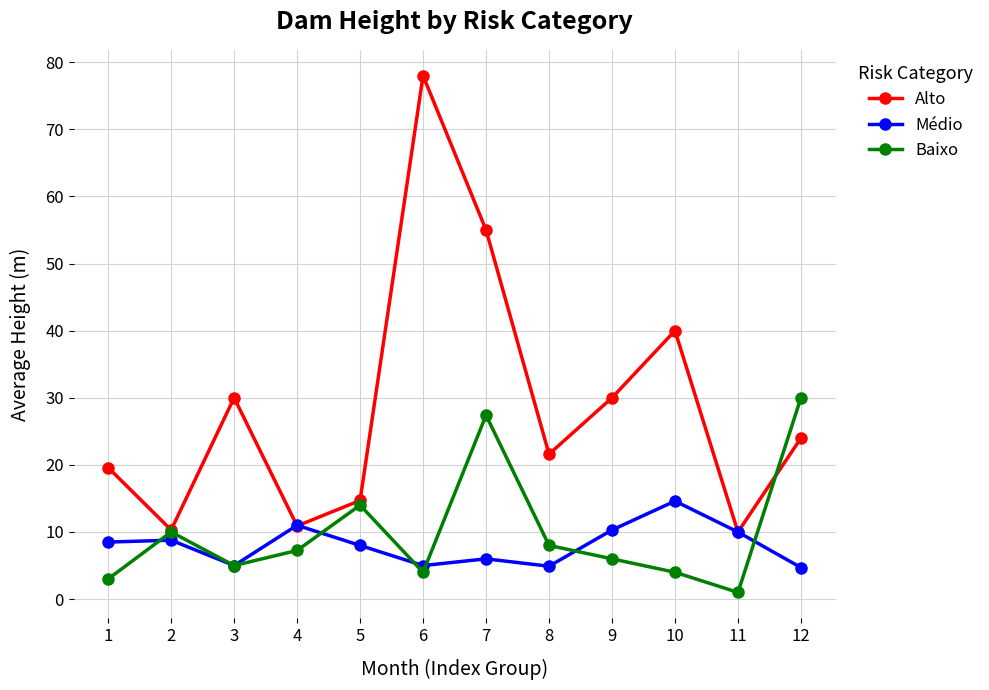

What is the total value across all series at 8?

34.5